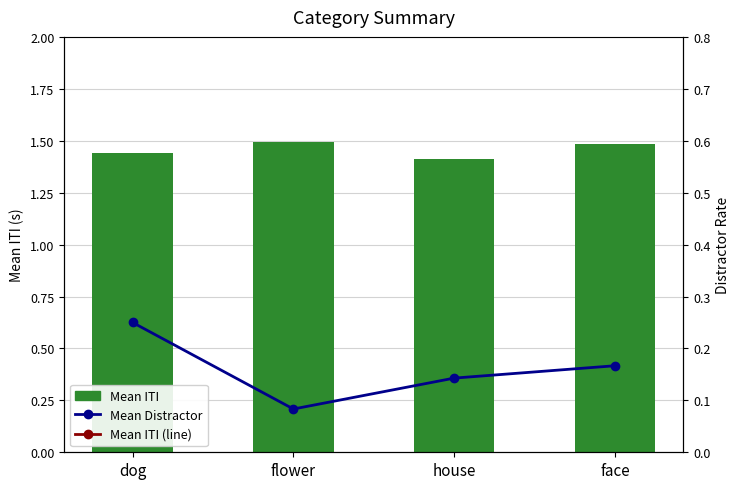

What is the difference between the Mean ITI values at flower and dog?

0.1